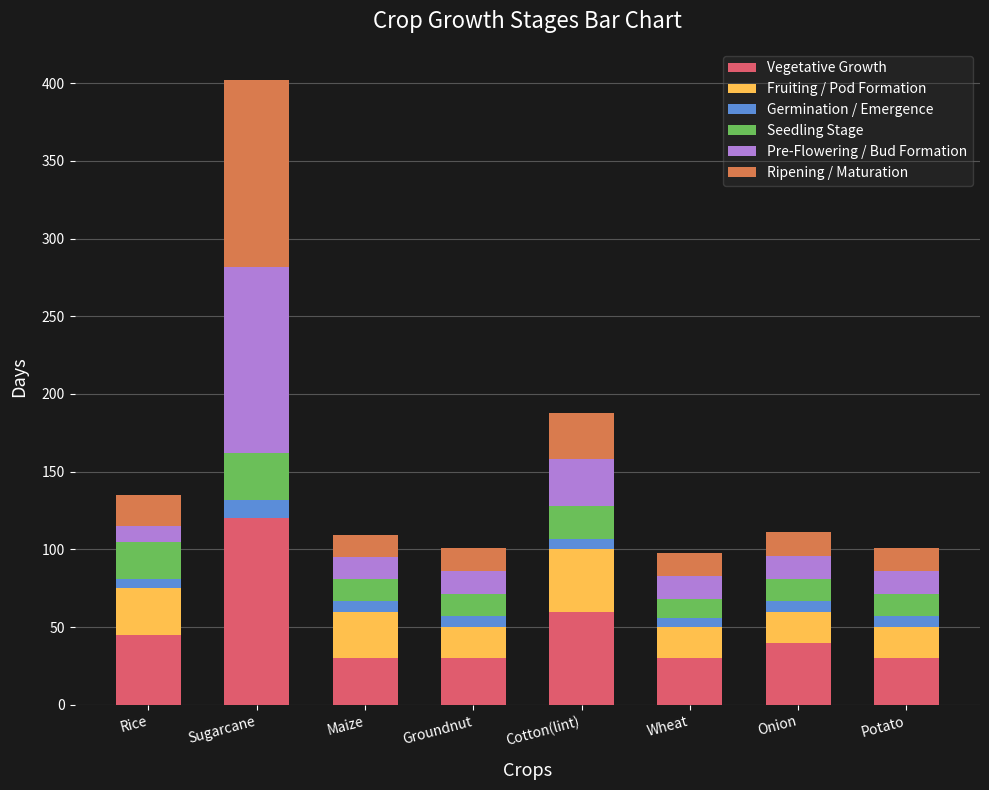

At which category is the sum across all series the highest?

Sugarcane